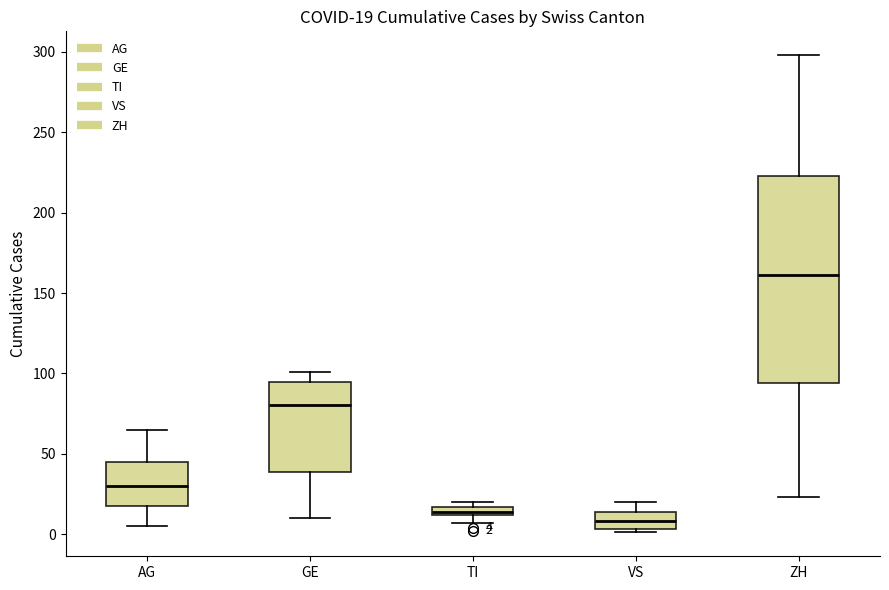

Comparing the boxes themselves (not the whiskers), which one is the tallest?

ZH